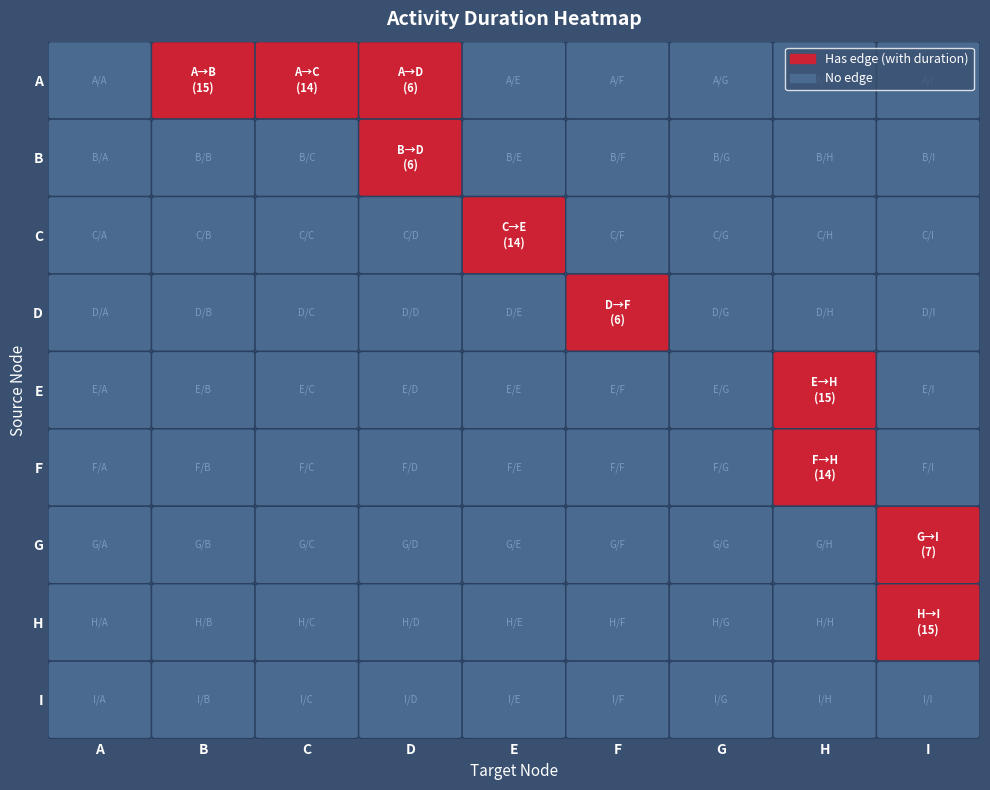

Which category has the highest value in the B series?

D